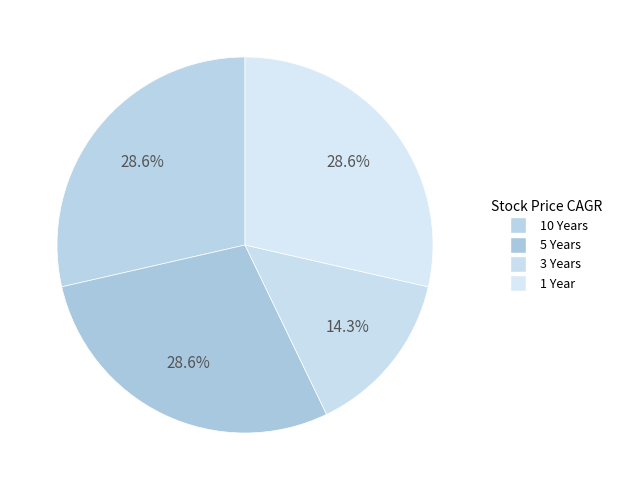

How many segments does this pie chart have?

4